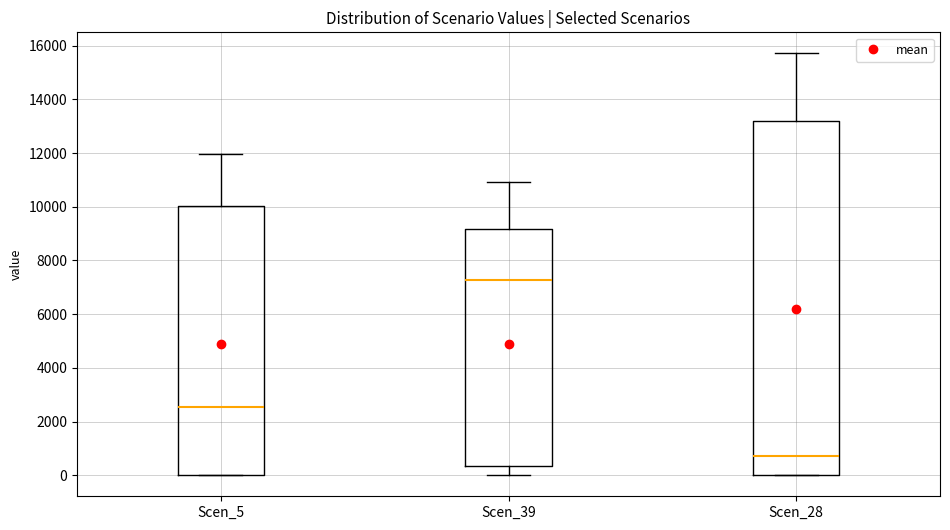

Where does the upper whisker of the box for Scen_5 end on the y-axis? The values are not printed on the chart, so give them approximately, as read against the axis.

12000